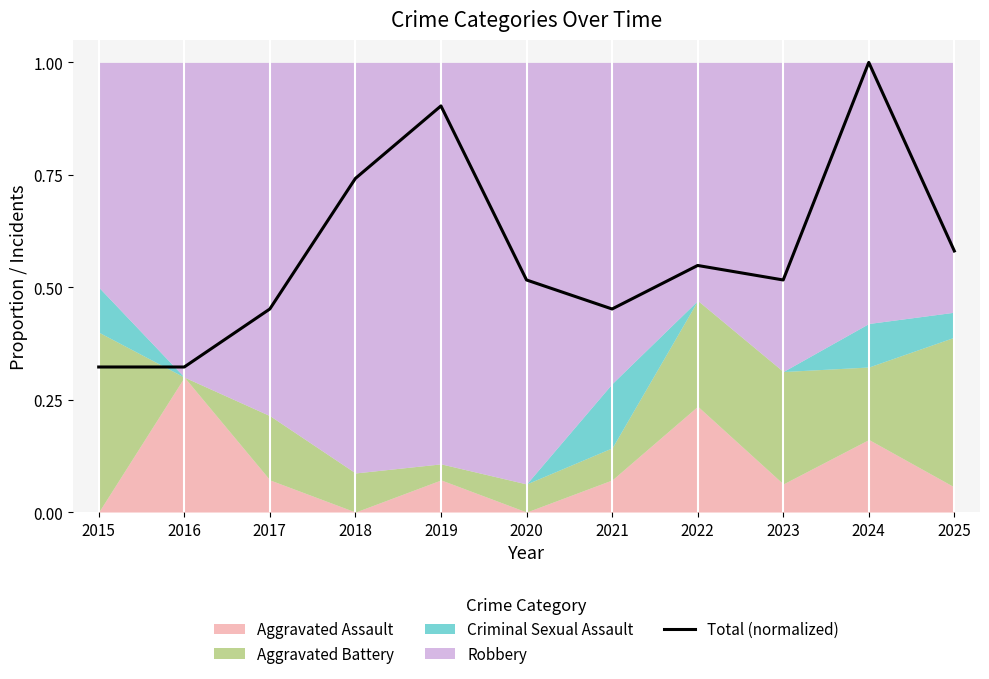

What is the average value?

0.6